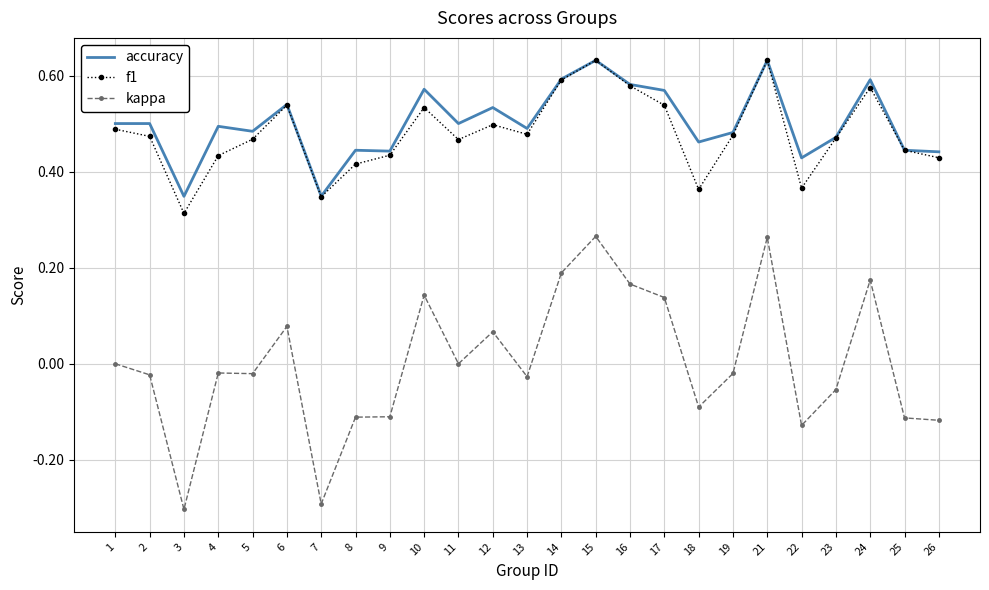

At which category does accuracy reach its first local valley?

3